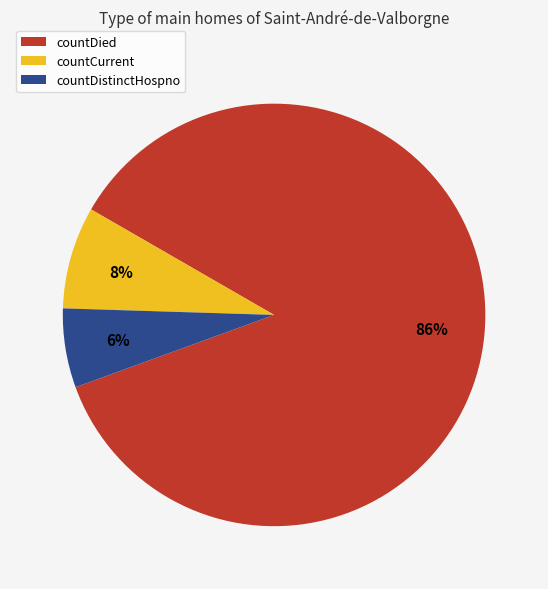

Does countDistinctHospno represent more than half of the total?

No